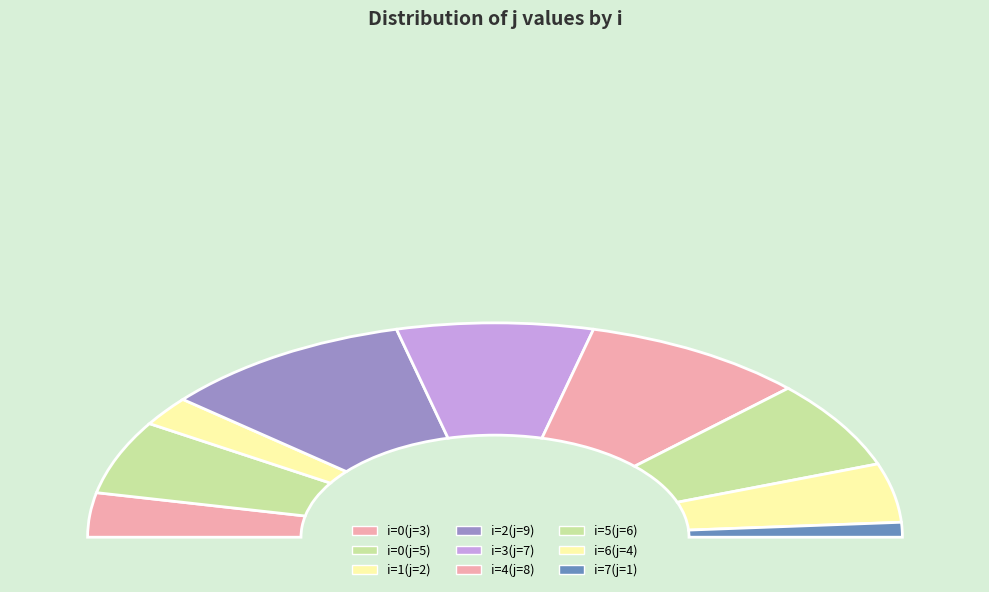

How many slices are in this pie chart?

9